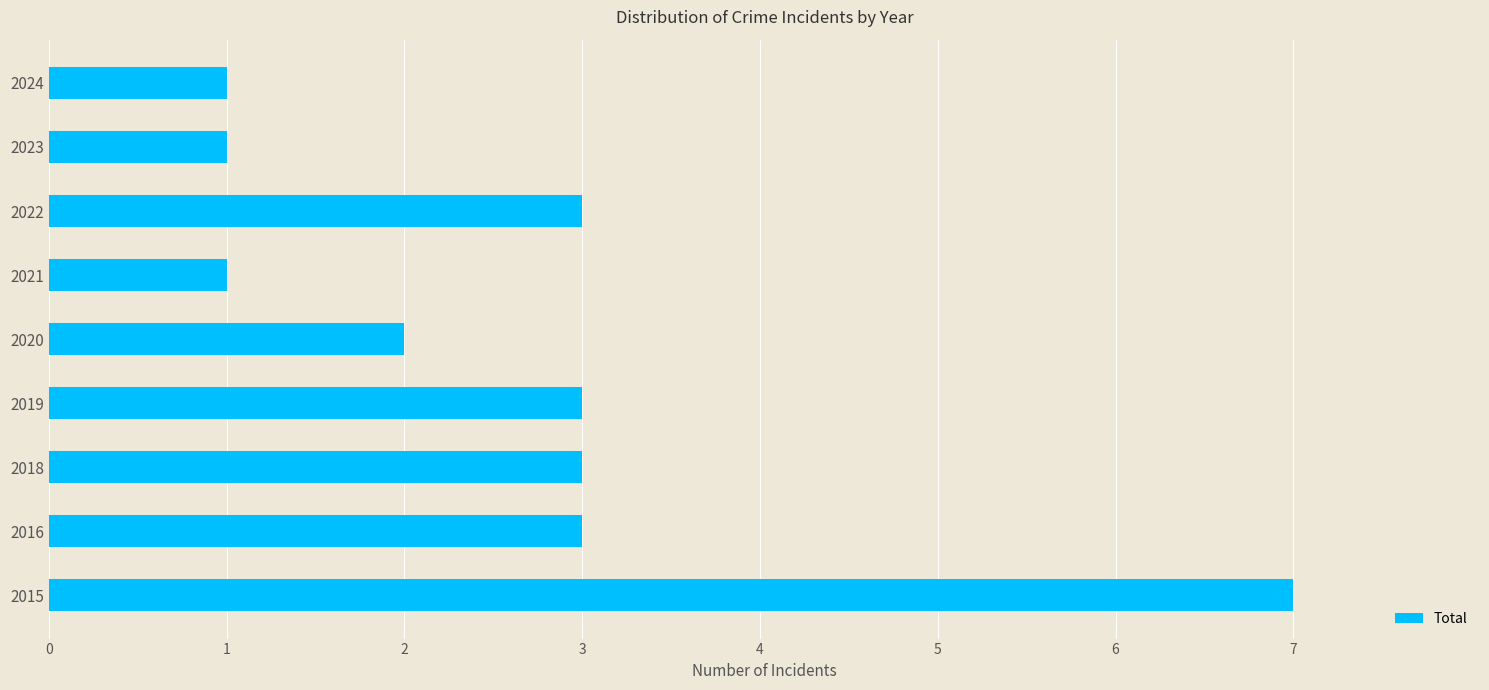

How many data points does each series have?

9